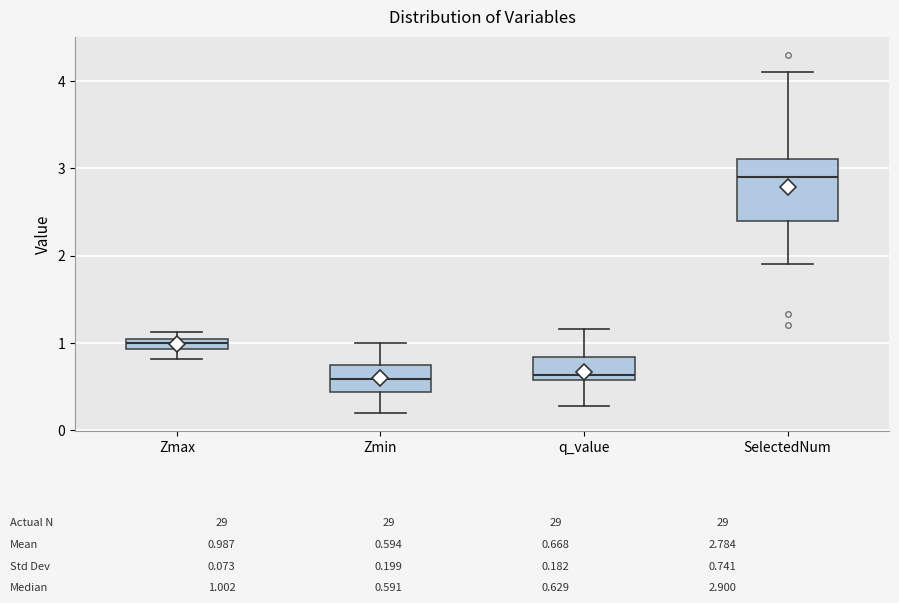

Comparing the boxes themselves (not the whiskers), which one is the tallest?

SelectedNum